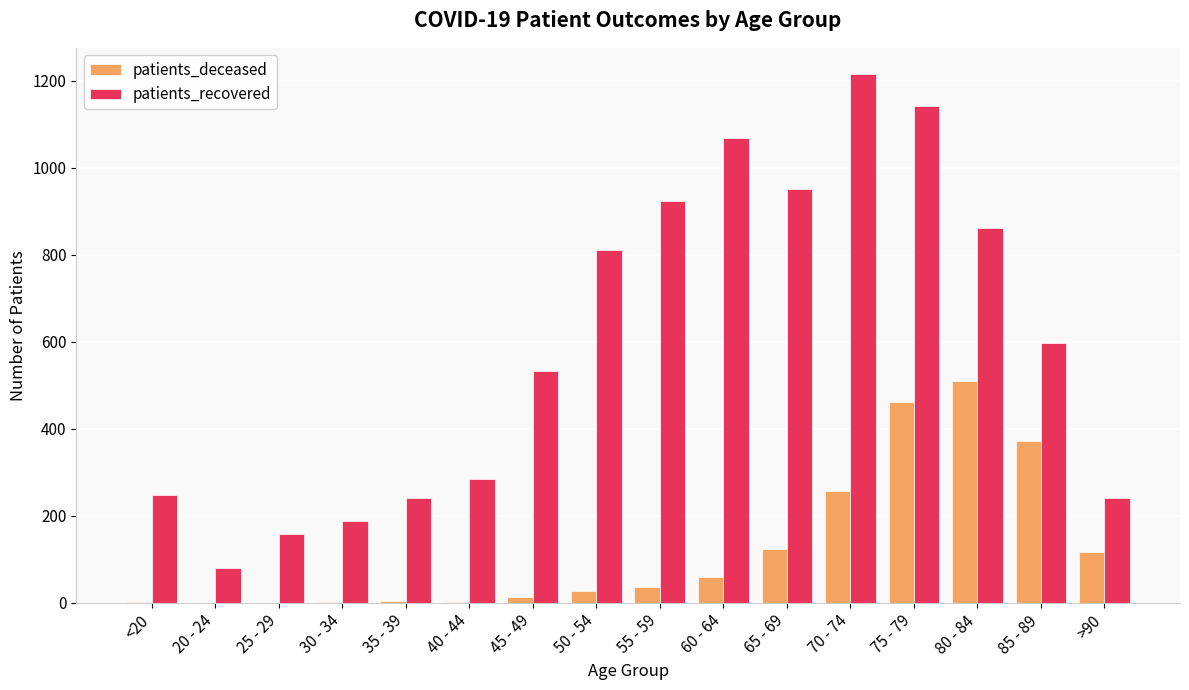

Between 20 - 24 and 40 - 44, which series saw the biggest shift?

patients_recovered